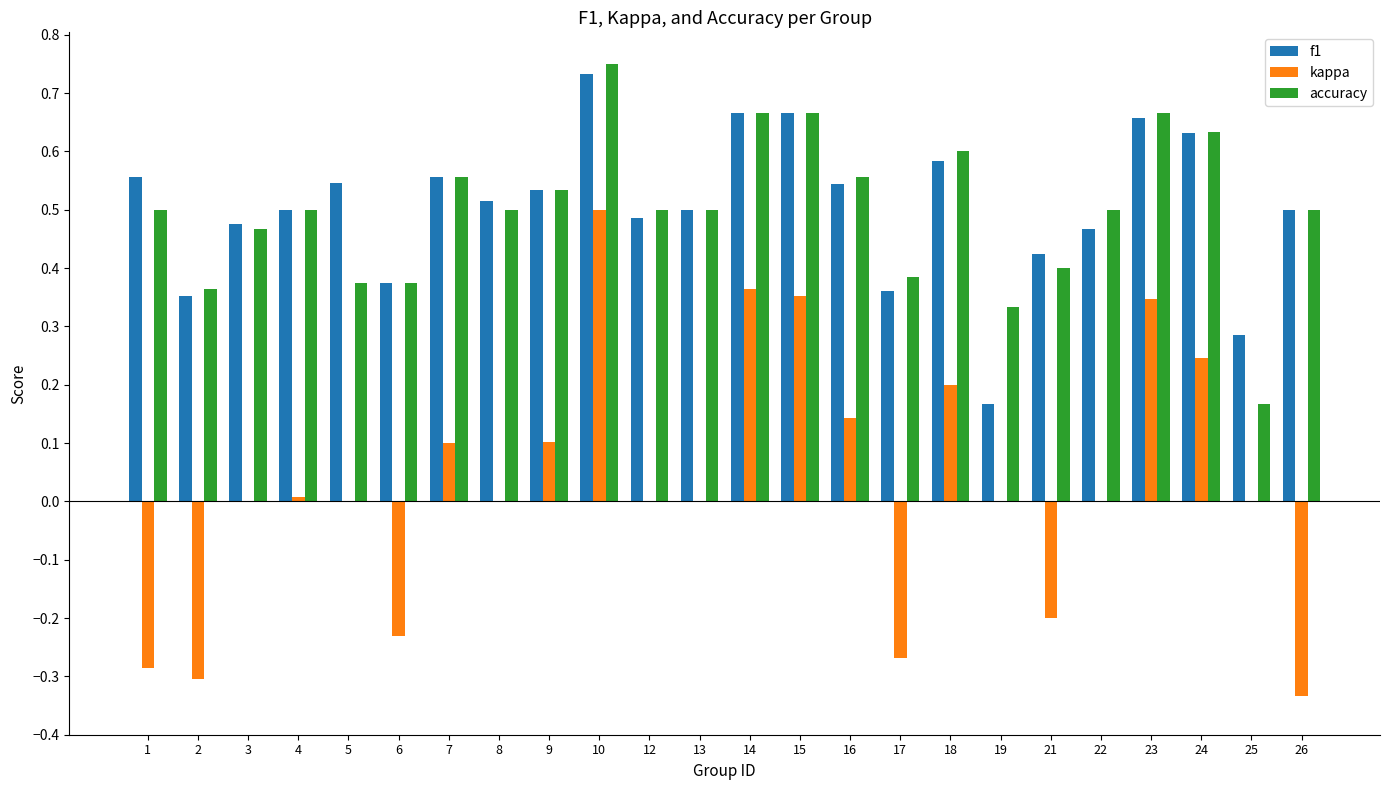

At which category is the sum across all series the highest?

10